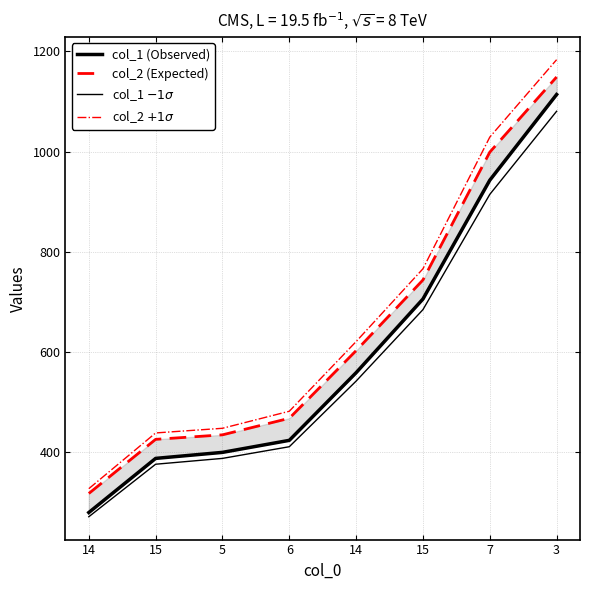

What is the label of the 2nd point from the left?

15